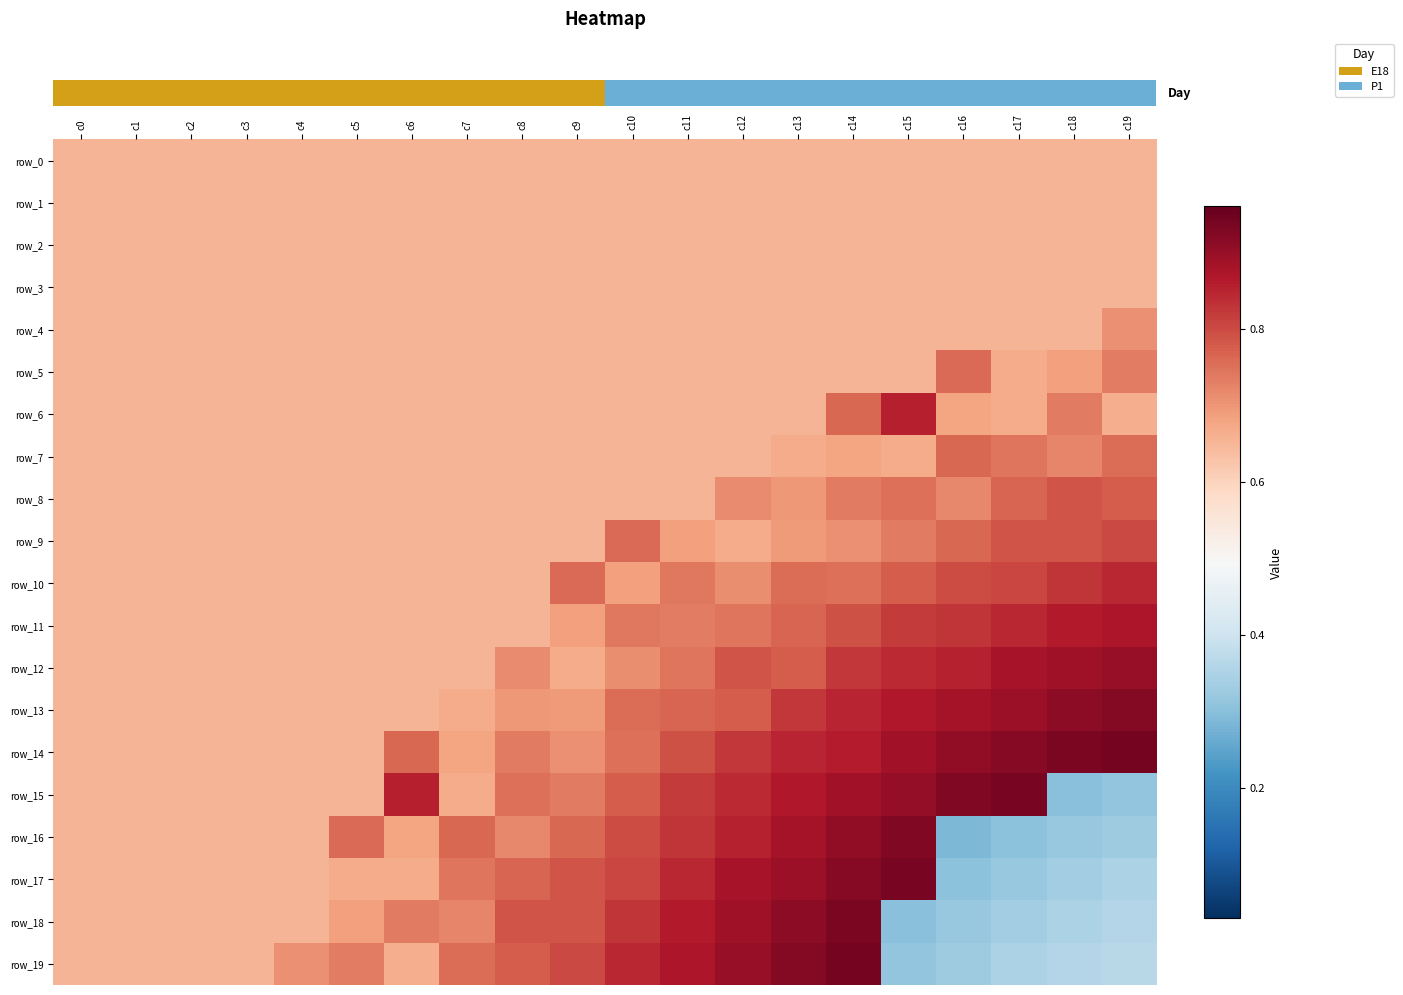

Is it true that row_4 equals 0.4 at c5?

False